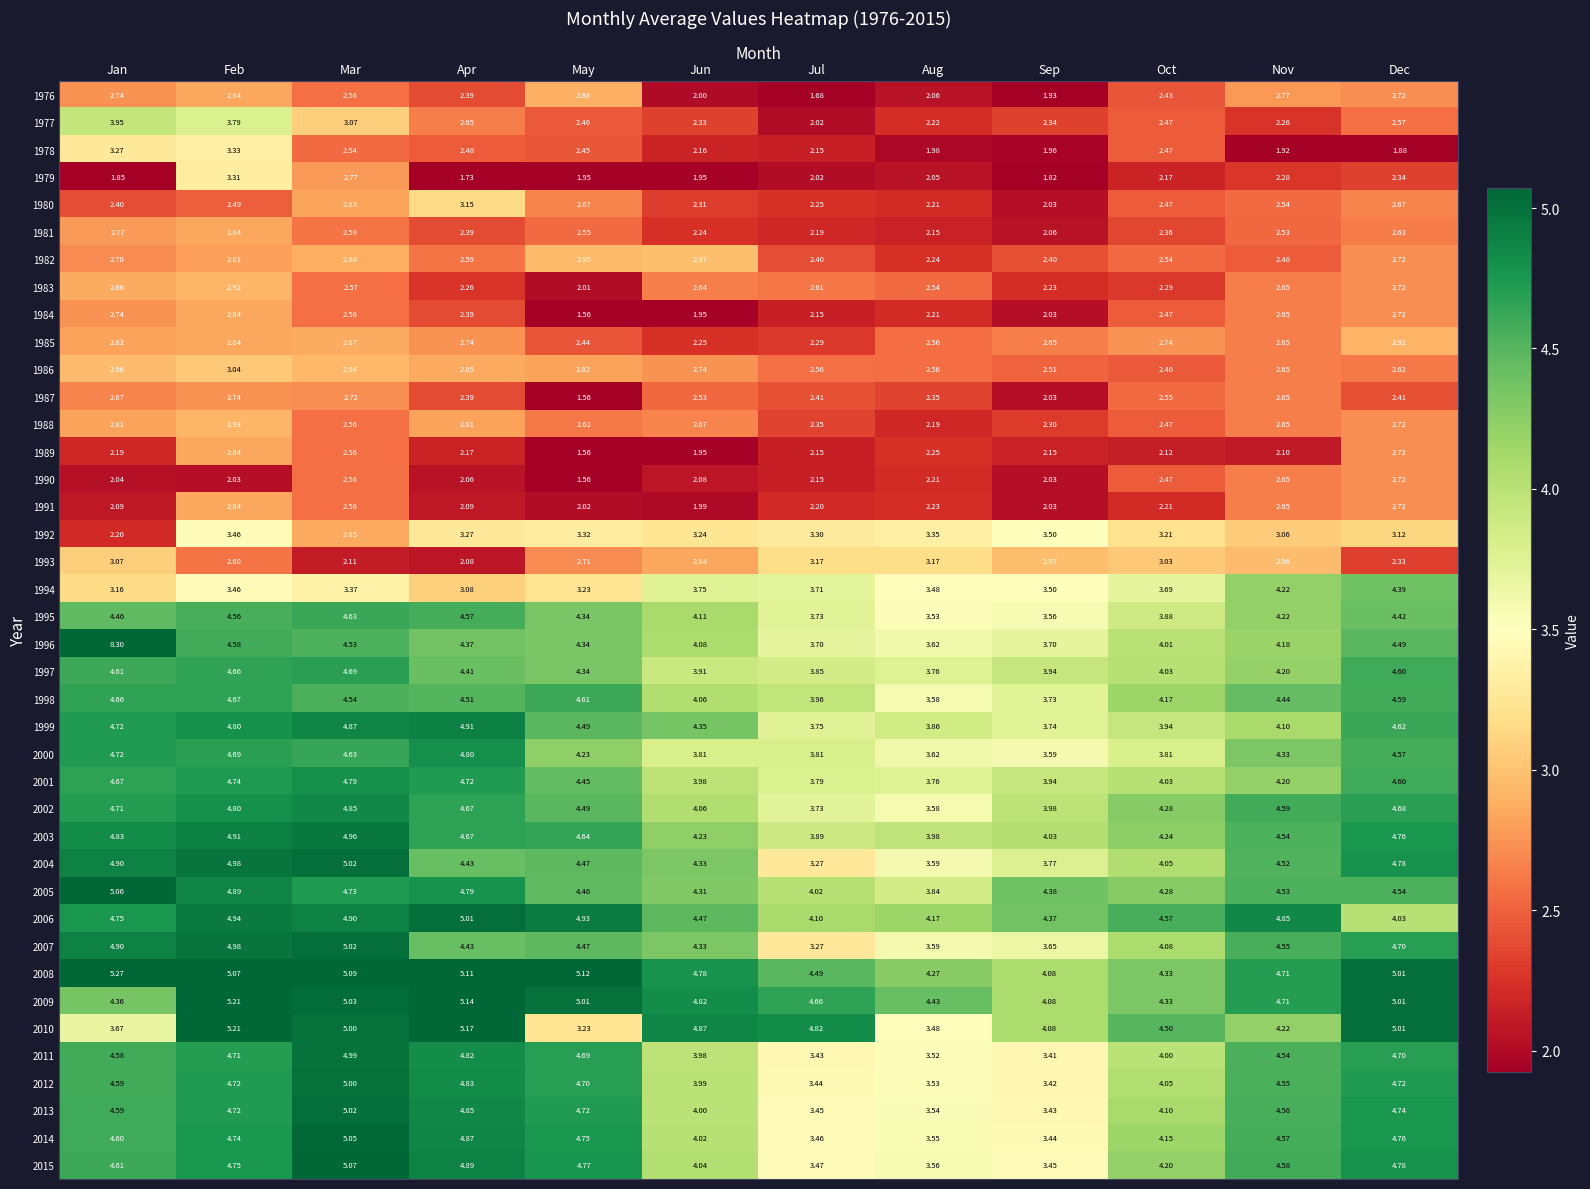

Where is 2001 nearest to the value 4?

Jun